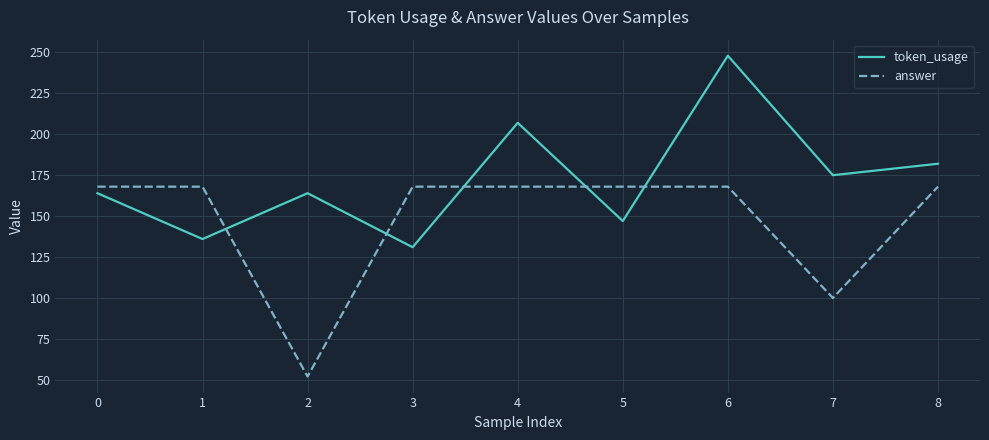

Between 4 and 6, which series saw the biggest shift?

token_usage